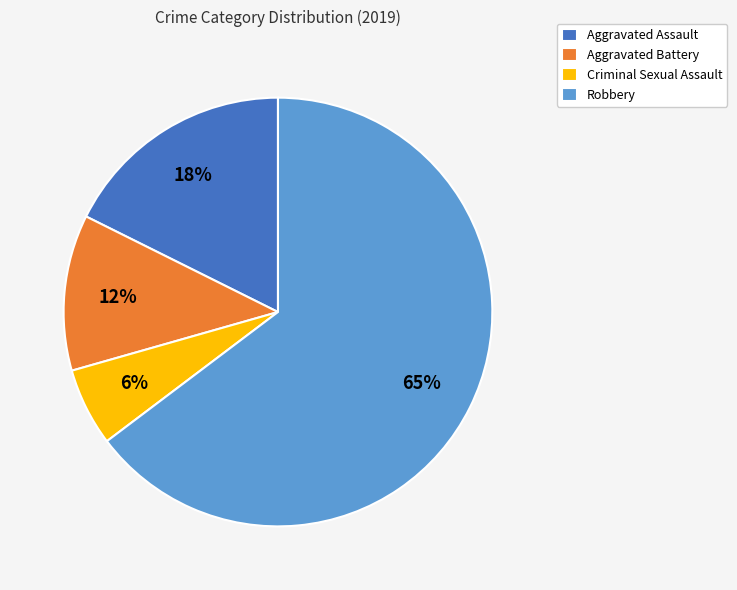

How many slices are in this pie chart?

4